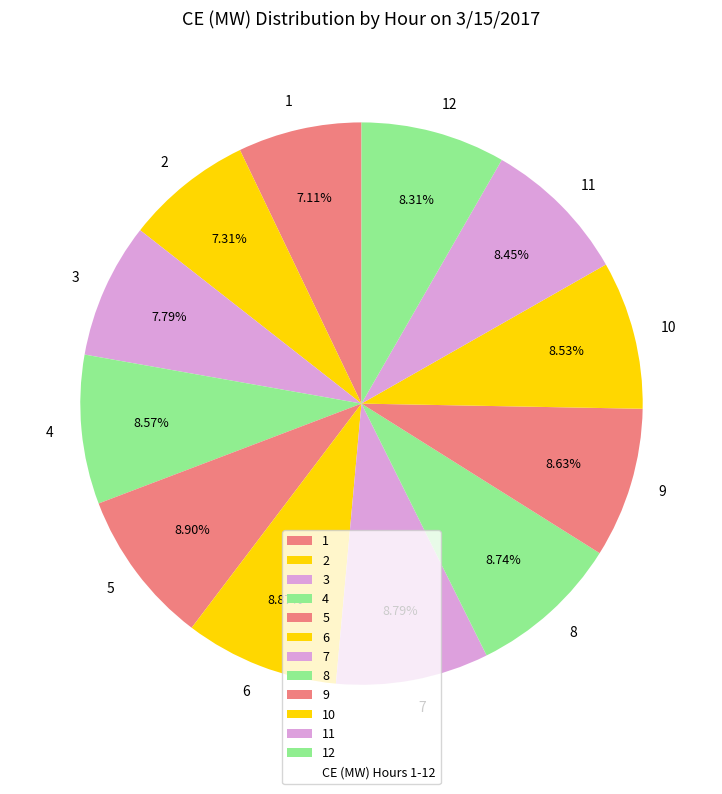

To the nearest percent, what is the average slice percentage?

8%